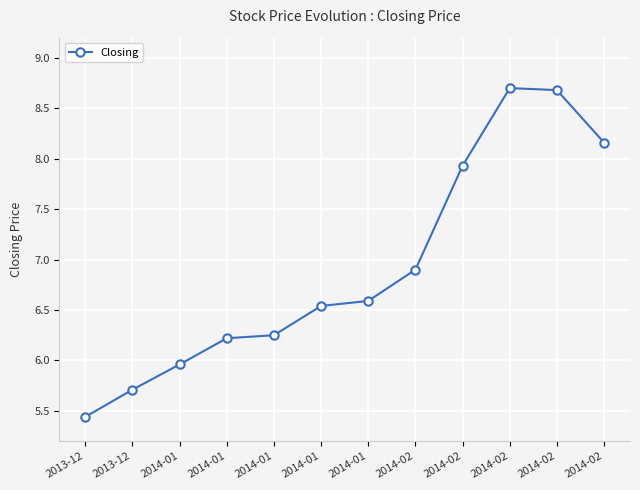

How many lines are shown in the chart?

1